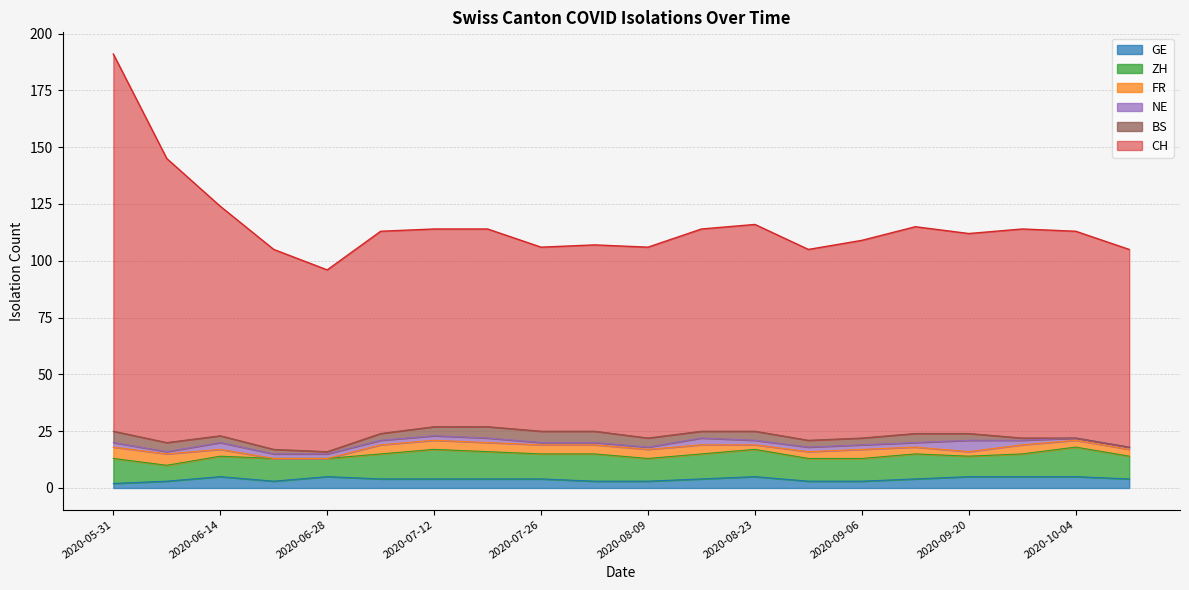

True or false: BS and CH intersect in this chart.

False